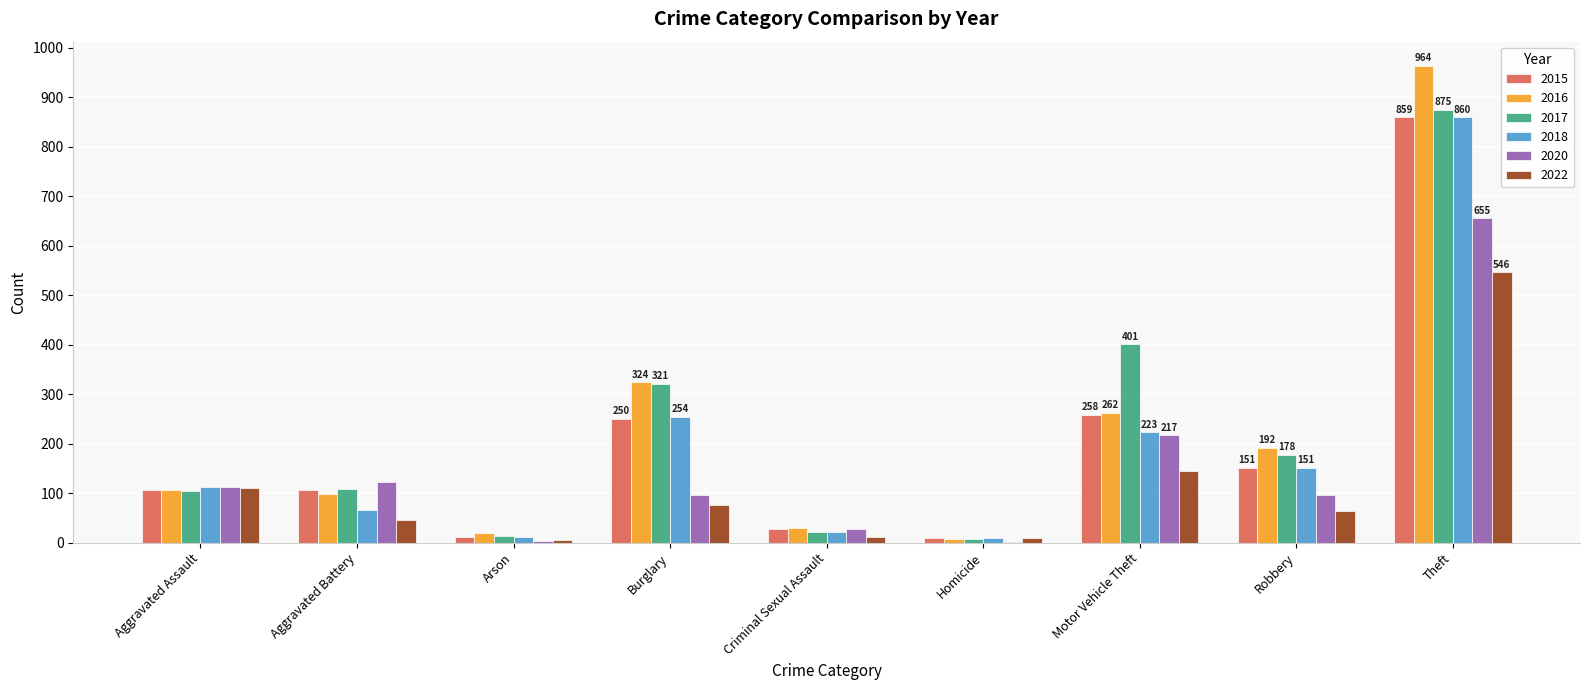

The value of 2022 at Homicide is 9. True or false?

True